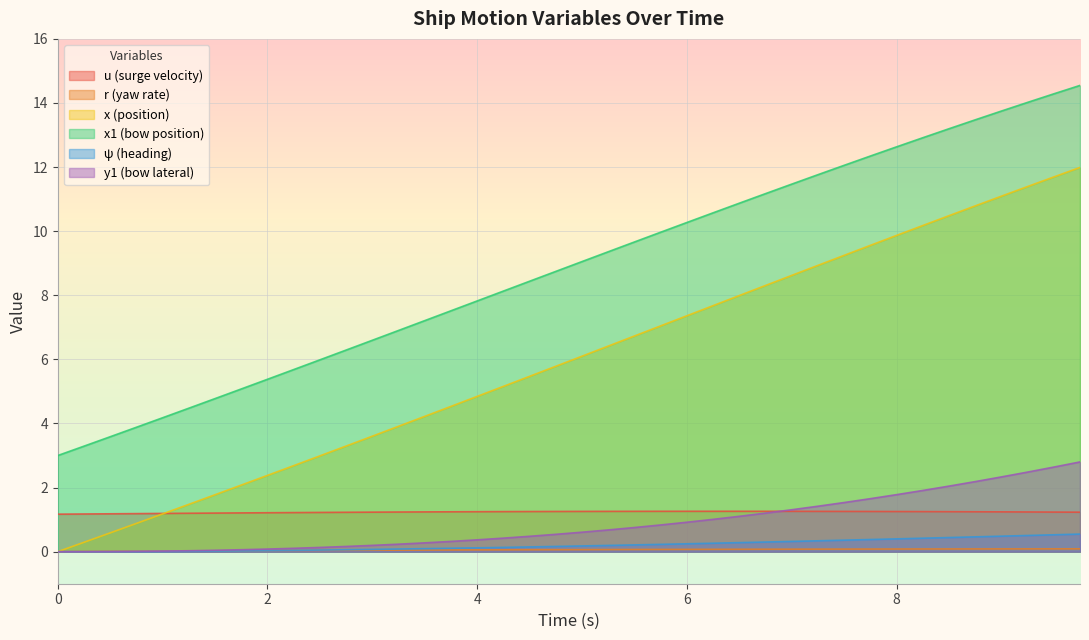

Reading left to right, transcribe all the data shown in this chart.

u: 1.2	1.2	1.2	1.2	1.2	1.2	1.2	1.2	1.2	1.2	1.2	1.2	1.2	1.2	1.2	1.2	1.2	1.3	1.3	1.3	1.3	1.3	1.3	1.3	1.3	1.3	1.3	1.3	1.3	1.3	1.3	1.3	1.3	1.3	1.2	1.2	1.2	1.2	1.2	1.2
r: 0.0	0.0	0.0	0.0	0.0	0.0	0.0	0.0	0.0	0.0	0.0	0.0	0.0	0.0	0.1	0.1	0.1	0.1	0.1	0.1	0.1	0.1	0.1	0.1	0.1	0.1	0.1	0.1	0.1	0.1	0.1	0.1	0.1	0.1	0.1	0.1	0.1	0.1	0.1	0.1
x: 0.0	0.3	0.6	0.9	1.2	1.5	1.8	2.1	2.4	2.7	3.0	3.3	3.6	3.9	4.2	4.5	4.8	5.2	5.5	5.8	6.1	6.4	6.7	7.0	7.4	7.7	8.0	8.3	8.6	8.9	9.2	9.6	9.9	10.2	10.5	10.8	11.1	11.4	11.7	12.0
x1: 3.0	3.3	3.6	3.9	4.2	4.5	4.8	5.1	5.4	5.7	6.0	6.3	6.6	6.9	7.2	7.5	7.8	8.1	8.4	8.7	9.1	9.4	9.7	10.0	10.3	10.6	10.9	11.2	11.5	11.8	12.1	12.3	12.6	12.9	13.2	13.5	13.7	14.0	14.3	14.5
psi: 0.0	0.0	0.0	0.0	0.0	0.0	0.0	0.0	0.0	0.0	0.0	0.1	0.1	0.1	0.1	0.1	0.1	0.1	0.1	0.2	0.2	0.2	0.2	0.2	0.2	0.3	0.3	0.3	0.3	0.3	0.4	0.4	0.4	0.4	0.4	0.5	0.5	0.5	0.5	0.5
y1: 0.0	0.0	0.0	0.0	0.0	0.0	0.0	0.1	0.1	0.1	0.1	0.2	0.2	0.2	0.3	0.3	0.4	0.4	0.5	0.5	0.6	0.7	0.8	0.8	0.9	1.0	1.1	1.2	1.3	1.4	1.5	1.7	1.8	1.9	2.0	2.2	2.3	2.5	2.6	2.8